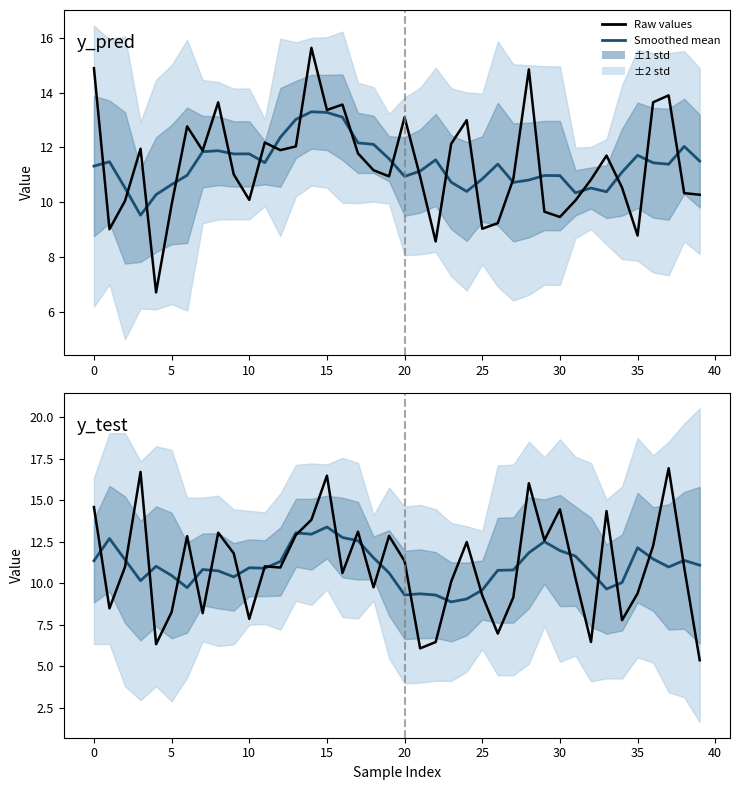

What is the value of the Raw values point at the 14th from the left?

12.9